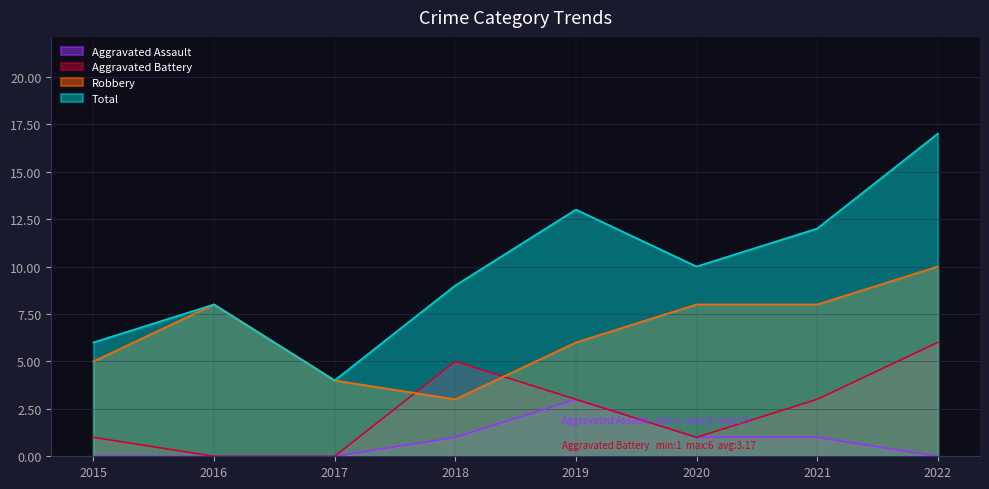

What is the sum of all Robbery values?

52